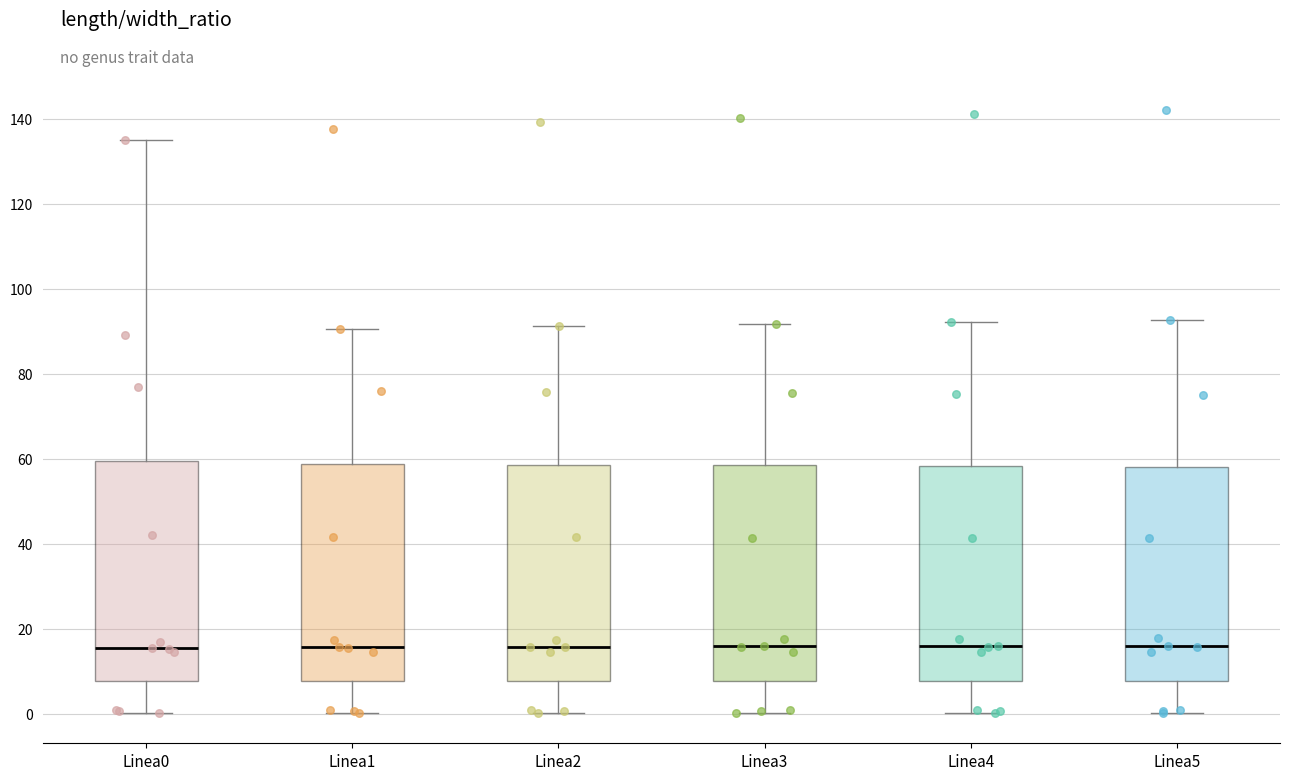

Where does the upper whisker of the box for Linea2 end on the y-axis? The values are not printed on the chart, so give them approximately, as read against the axis.

92